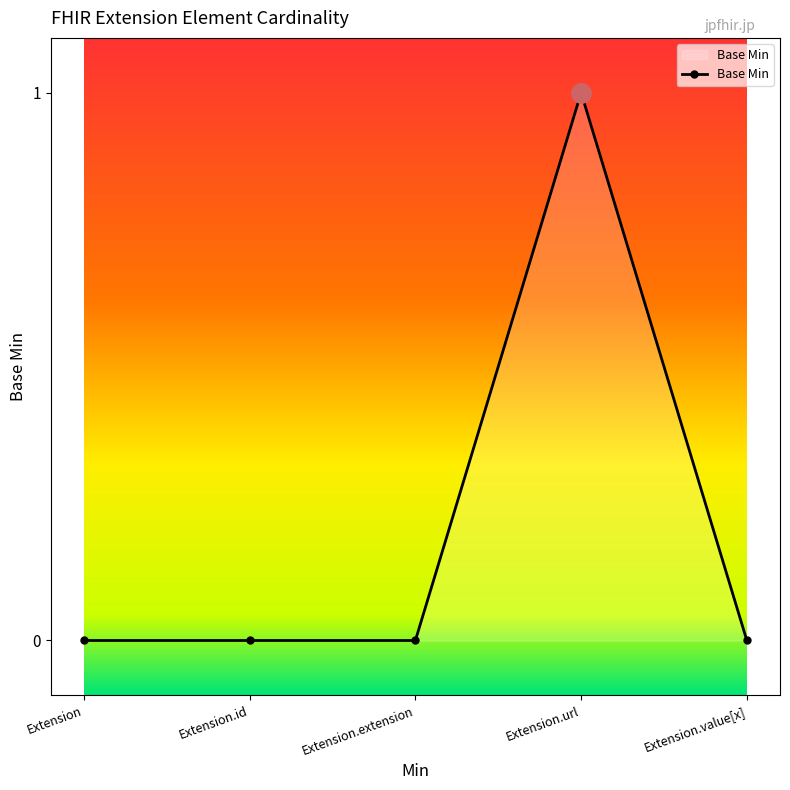

What is the difference between the maximum and second lowest values?

1